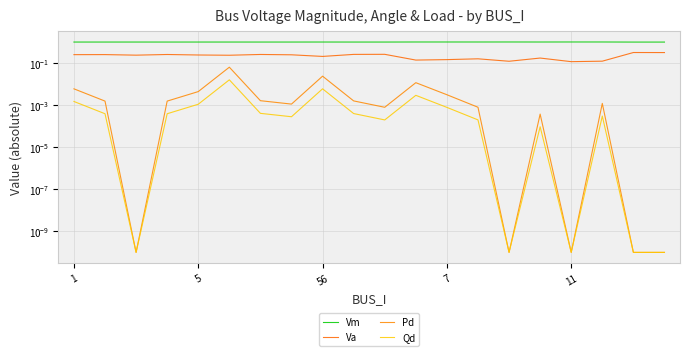

True or false: Va and Qd cross at least once.

False